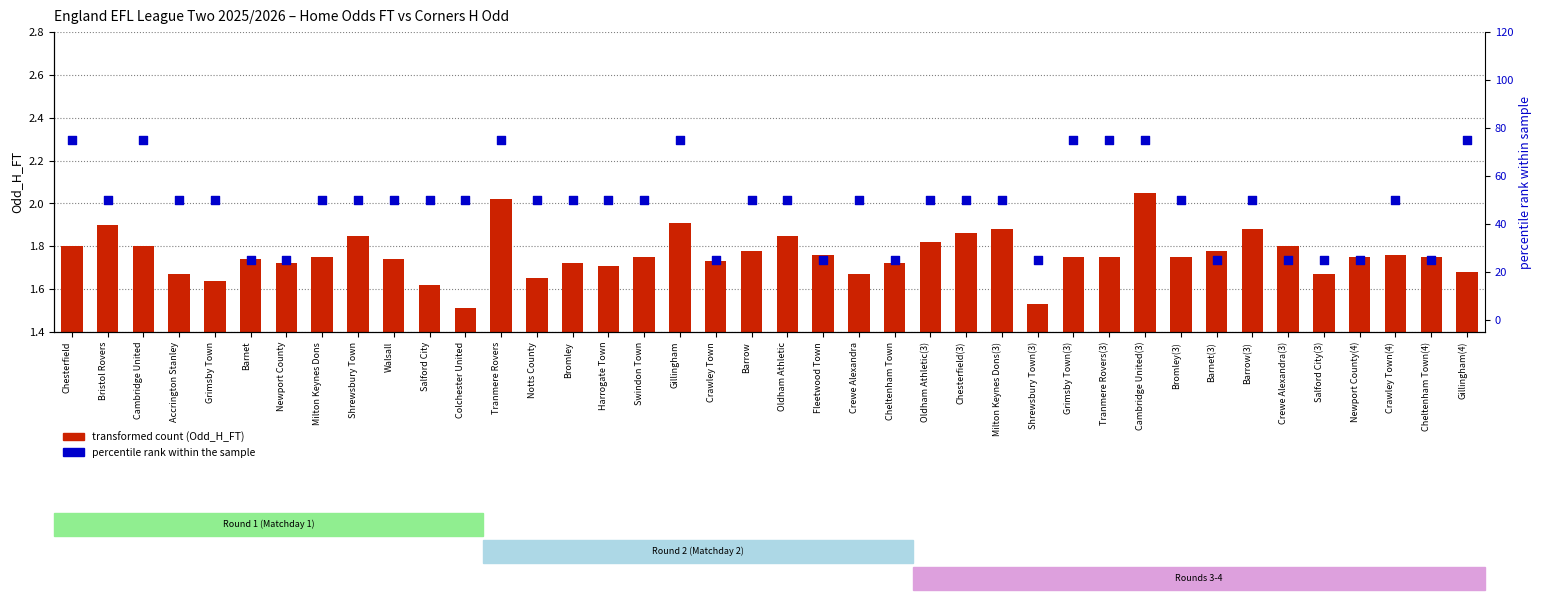

Which series has the largest total across all categories?

percentile rank within the sample